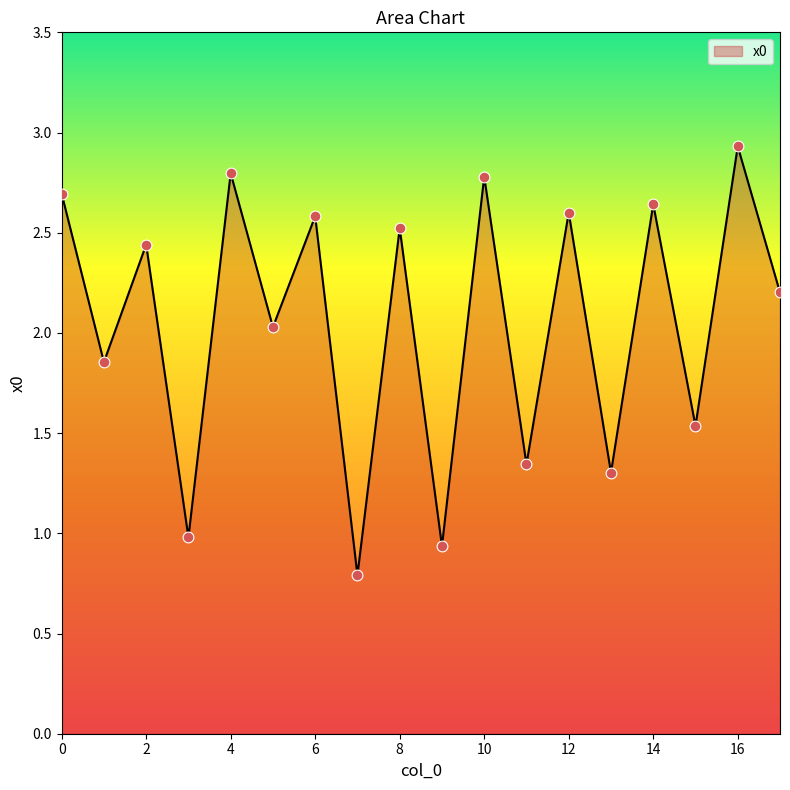

What is the difference between the maximum and minimum values?

2.1